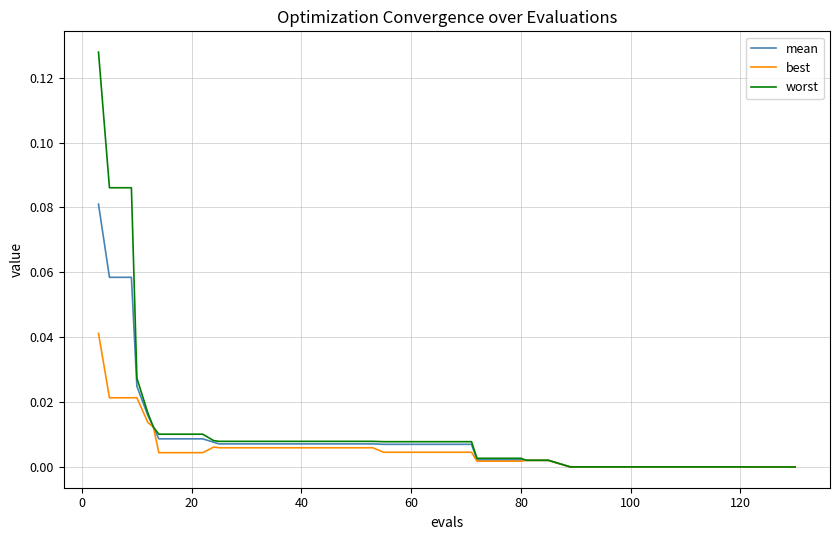

How many lines are shown in the chart?

3